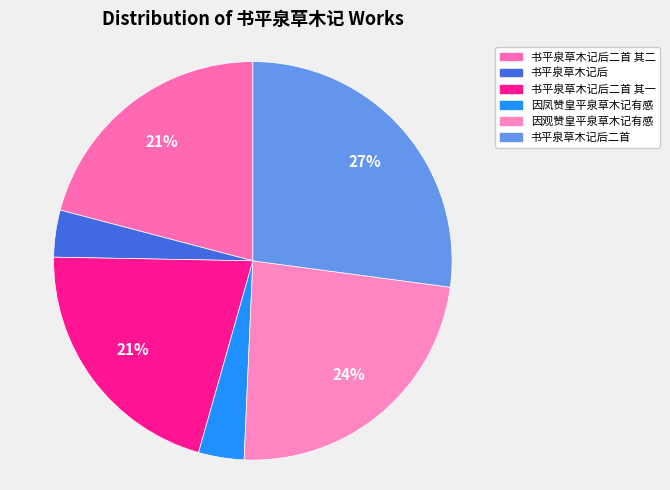

How much of the chart is everything except 书平泉草木记后二首?

72.9%